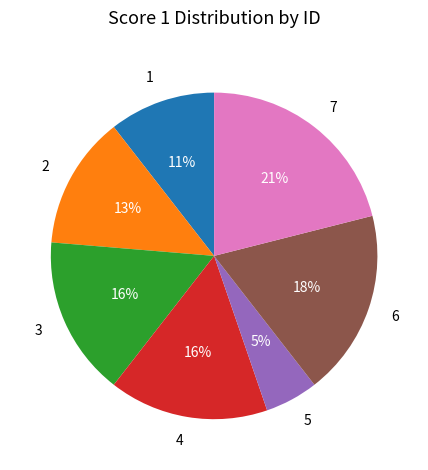

Does 5 account for over 50% of the chart?

No